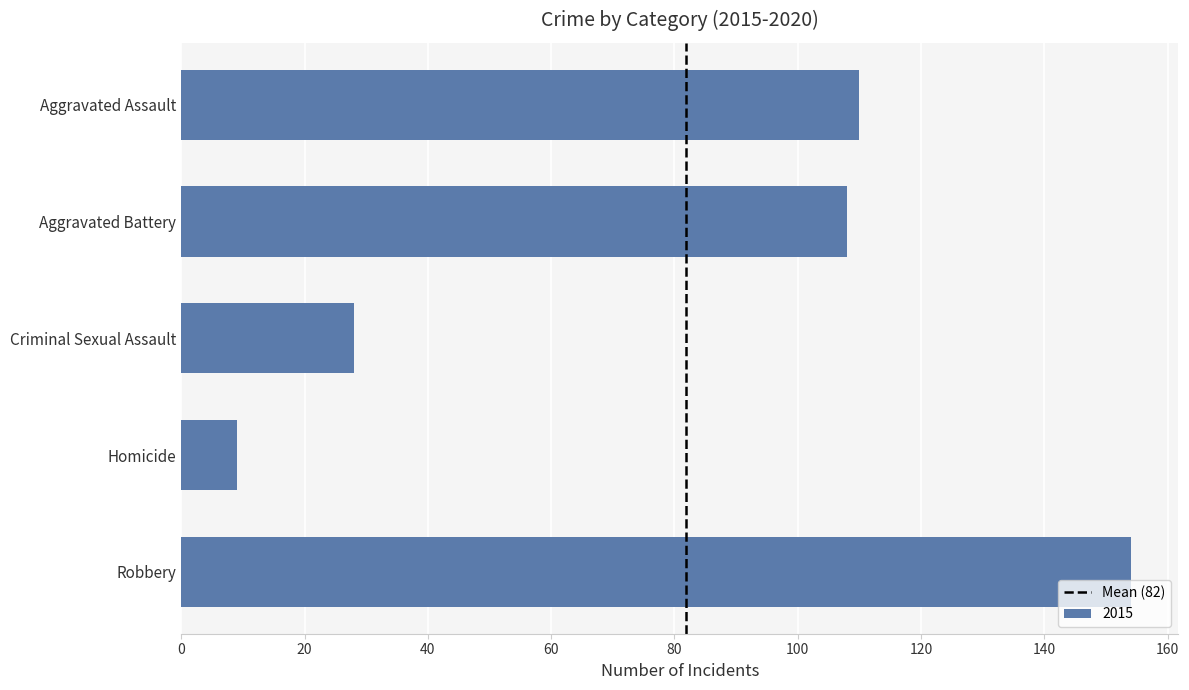

Reading top to bottom, transcribe all the data shown in this chart.

110	108	28	9	154